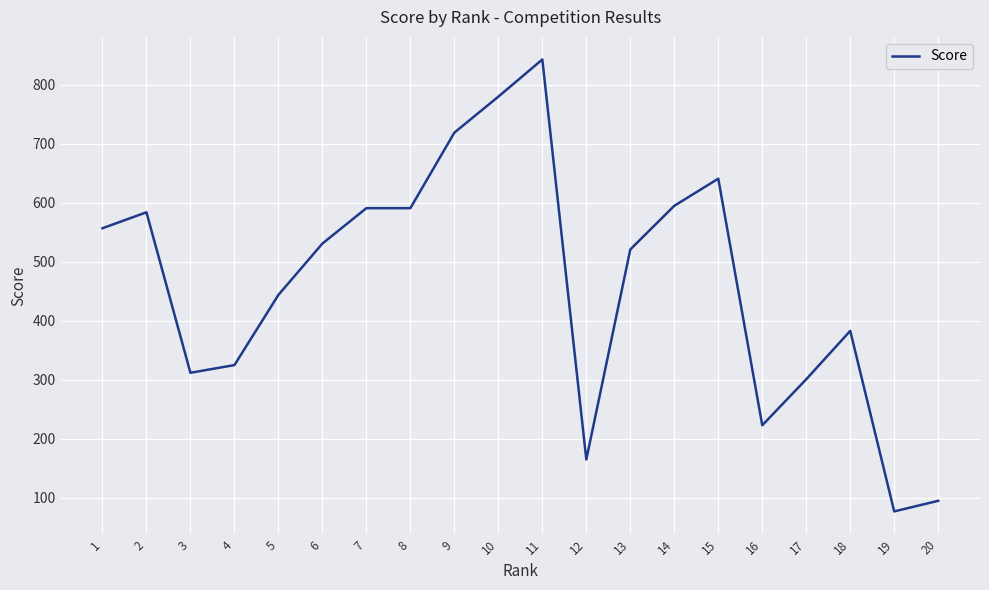

Which label corresponds to the smallest value in the chart?

19